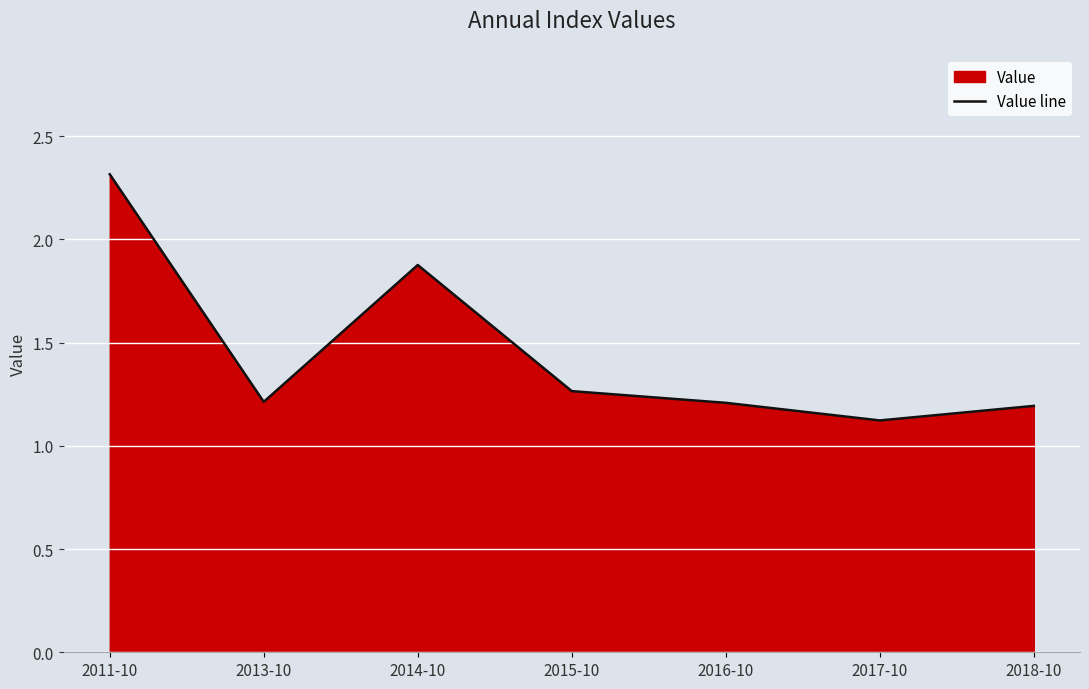

Which label corresponds to the largest value in the chart?

2011-10